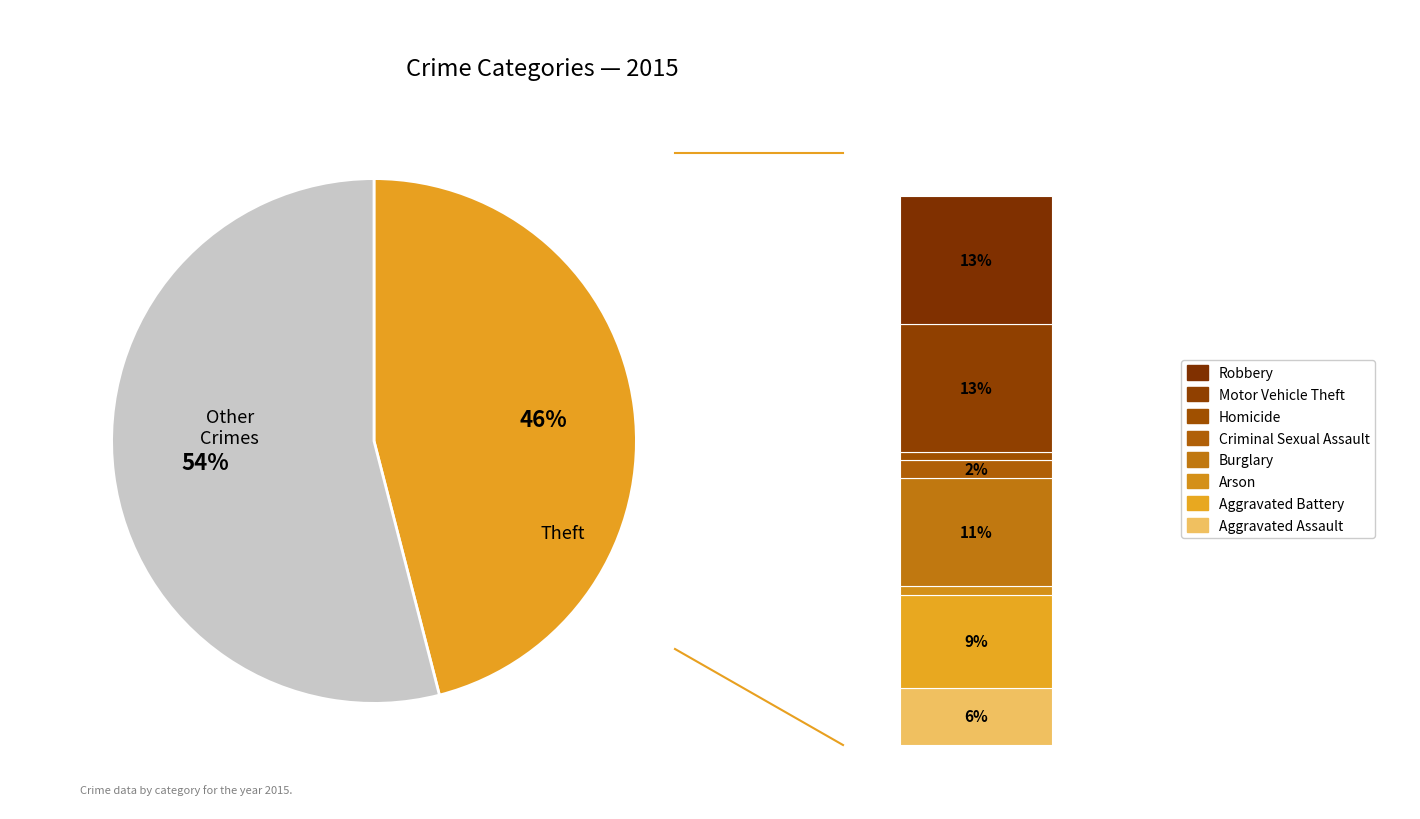

To the nearest percent, what percentage of the pie is Burglary?

11%